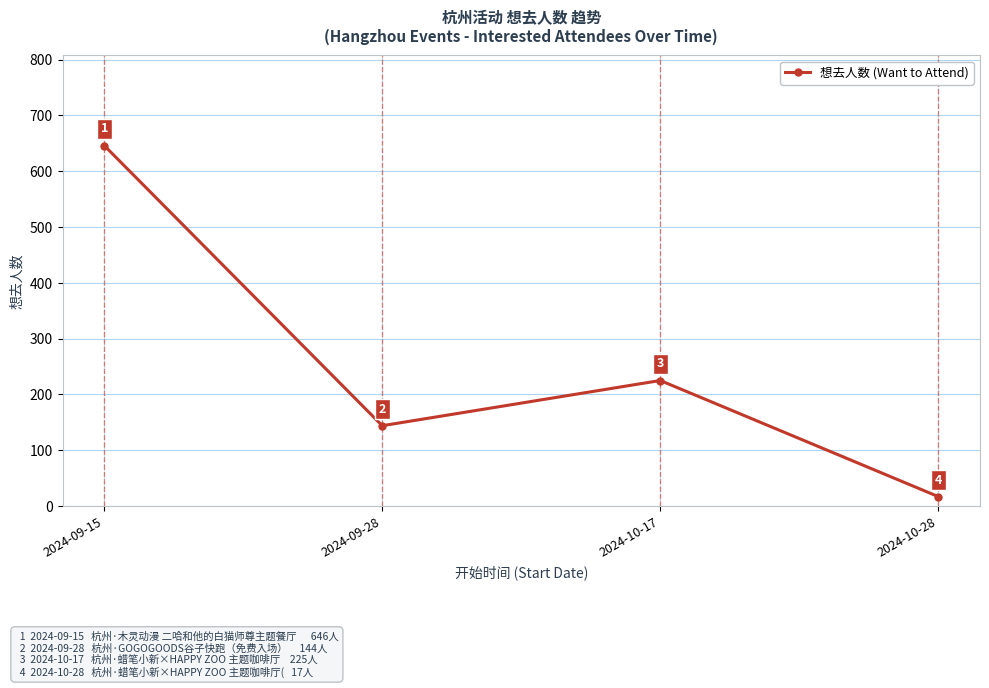

What position from the left is 2024-09-15?

1